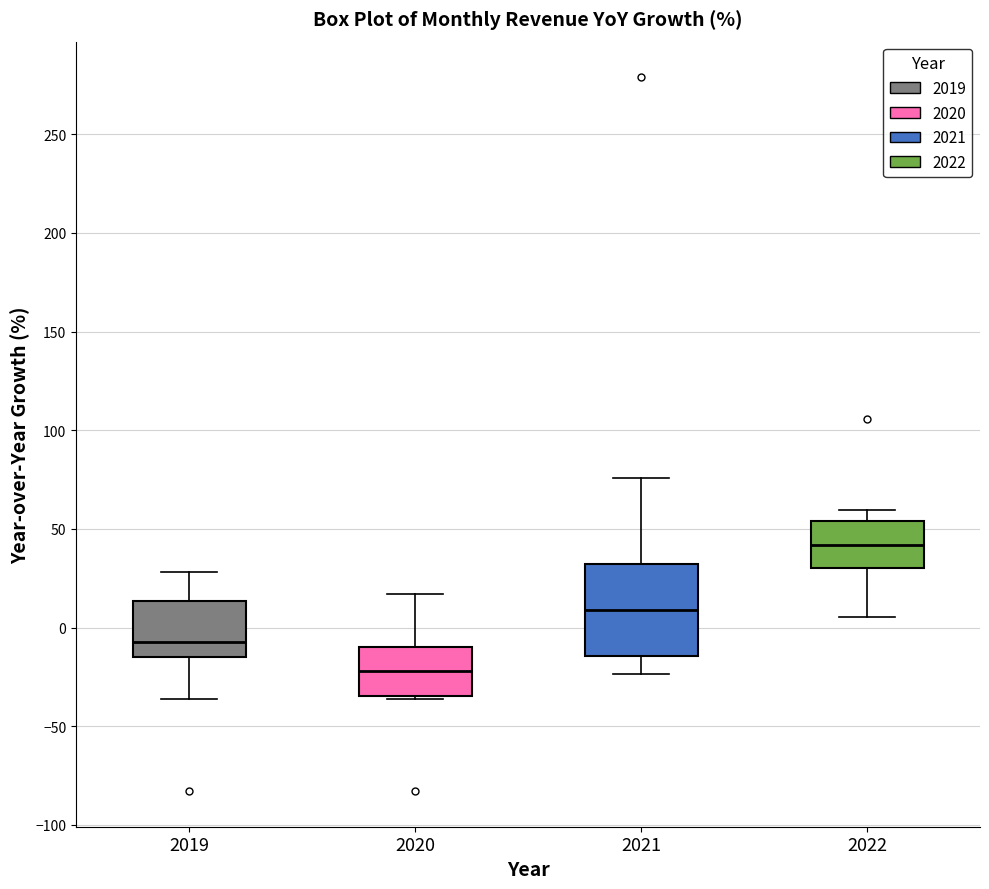

Comparing the boxes themselves (not the whiskers), which one is the tallest?

2021